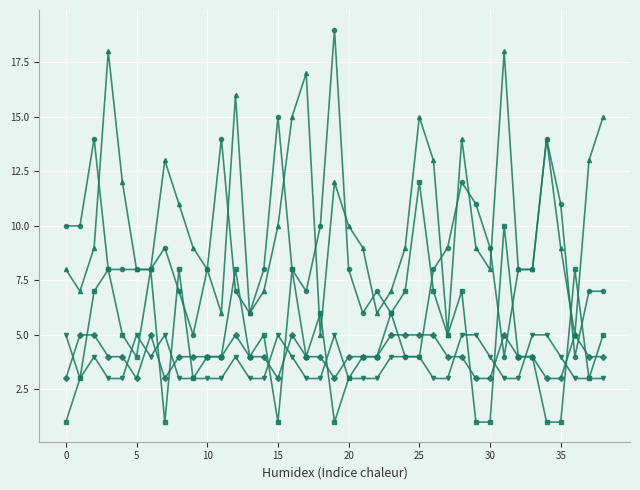

How many distinct data groups are displayed?

5